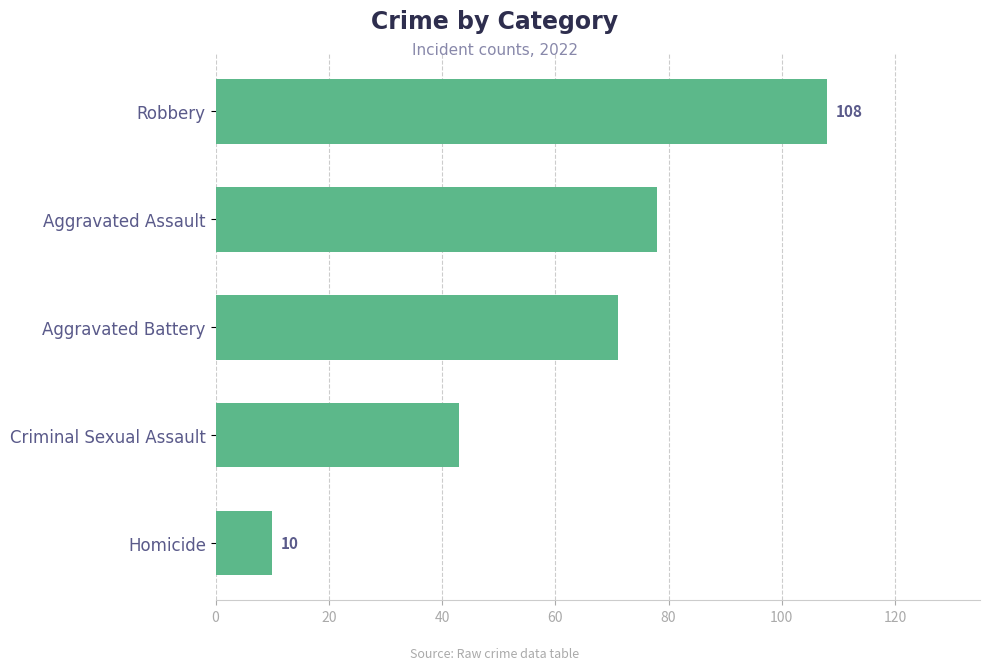

Which category has the lowest value across all series?

Homicide